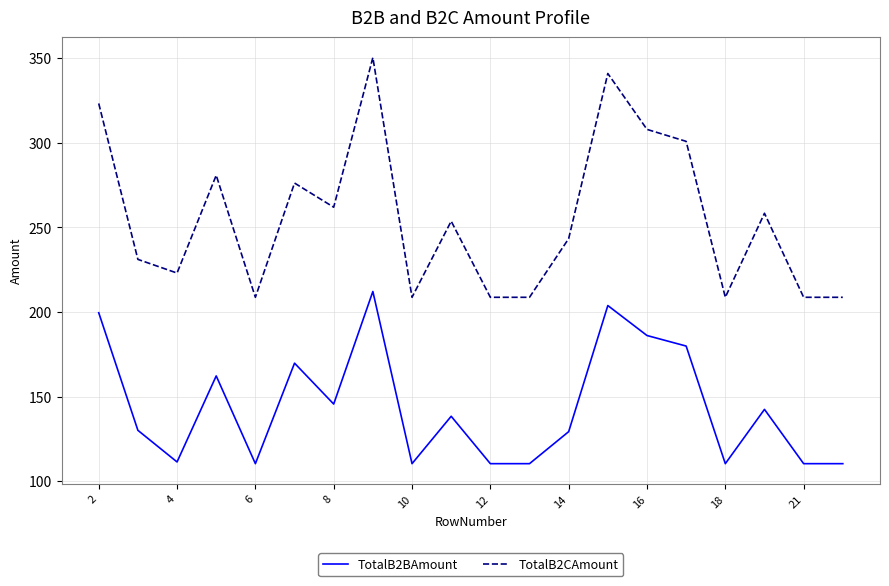

Rank the series by their maximum value, from lowest to highest.

TotalB2BAmount, TotalB2CAmount